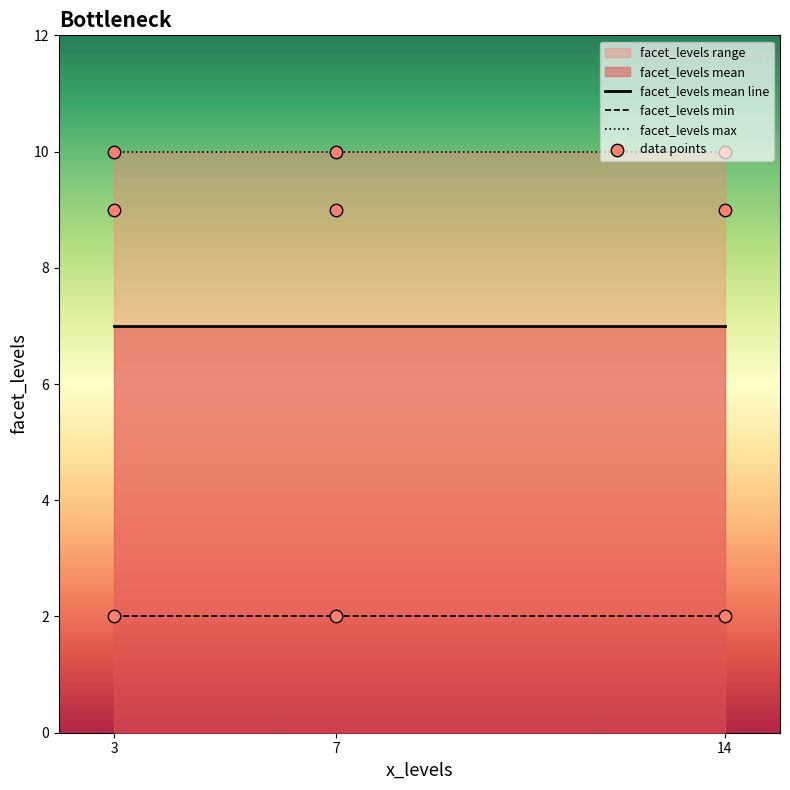

Approximately how many times larger is the value at 3 compared to 7?

0.2